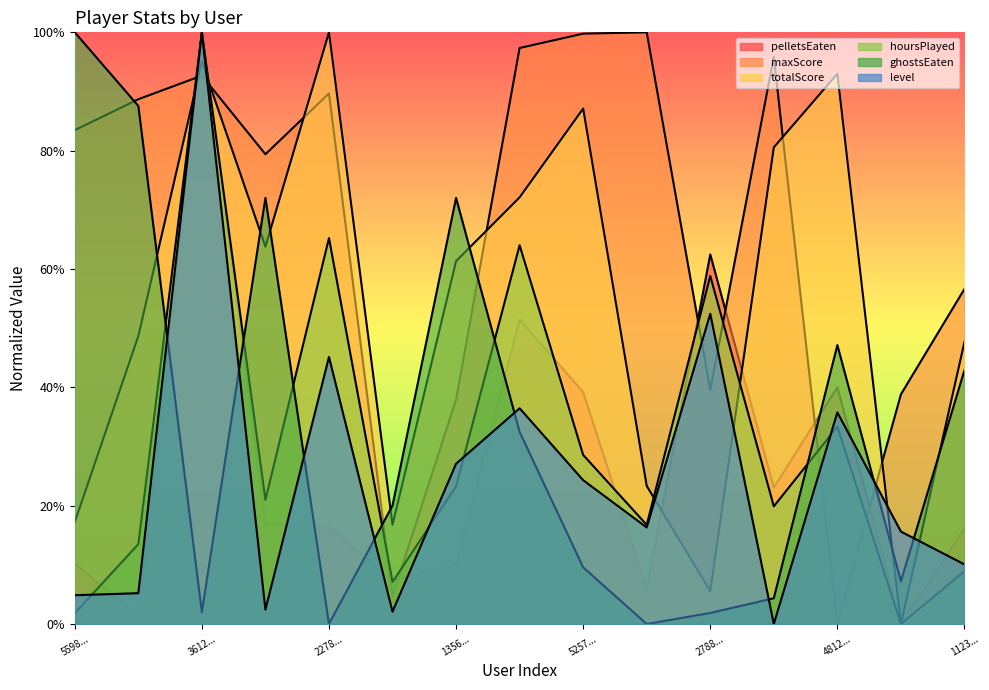

What is the label of the 5th point from the left?

2278...